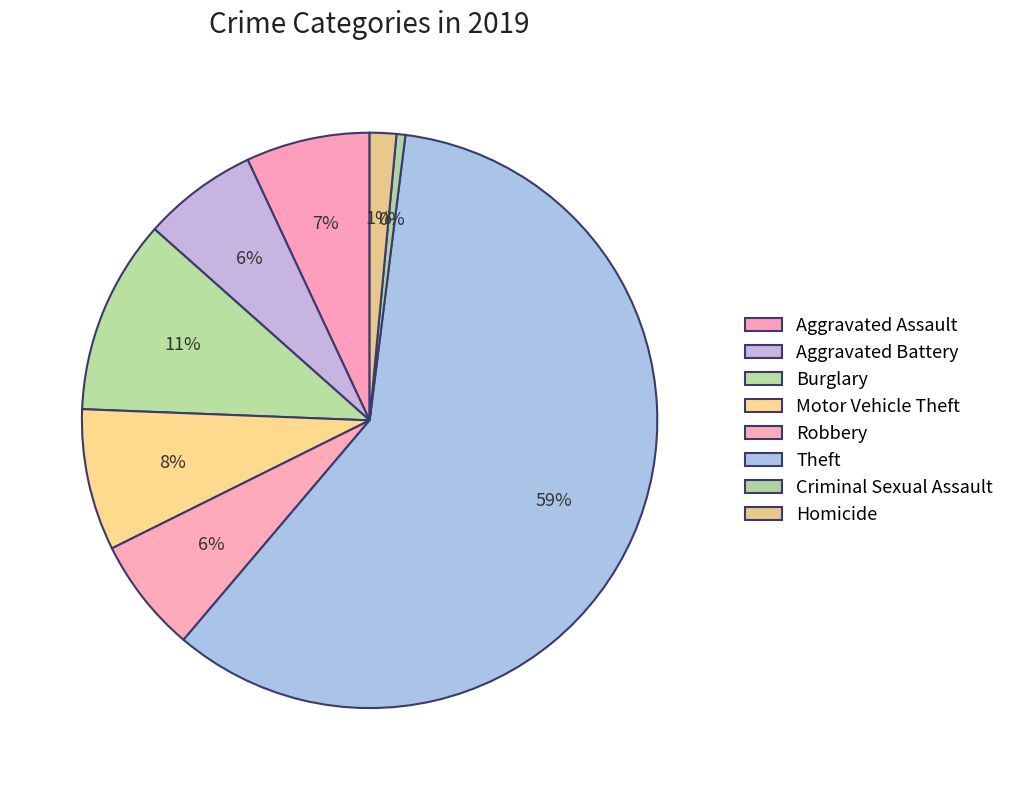

Which has a higher value, Burglary or Homicide?

Burglary